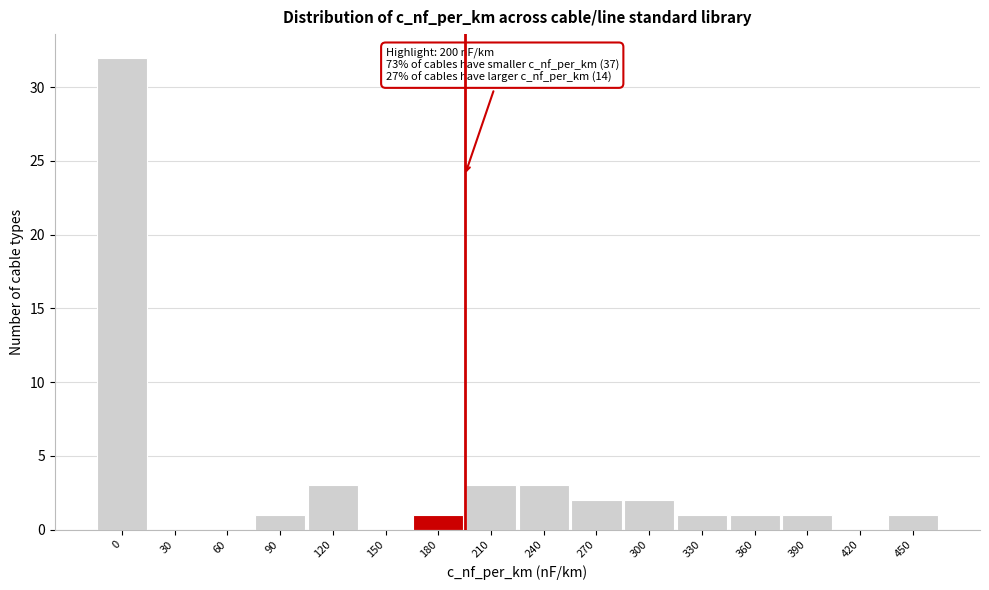

Reading left to right, extract all data points from this chart.

0=32	30=0	60=0	90=1	120=3	150=0	180=1	210=3	240=3	270=2	300=2	330=1	360=1	390=1	420=0	450=1